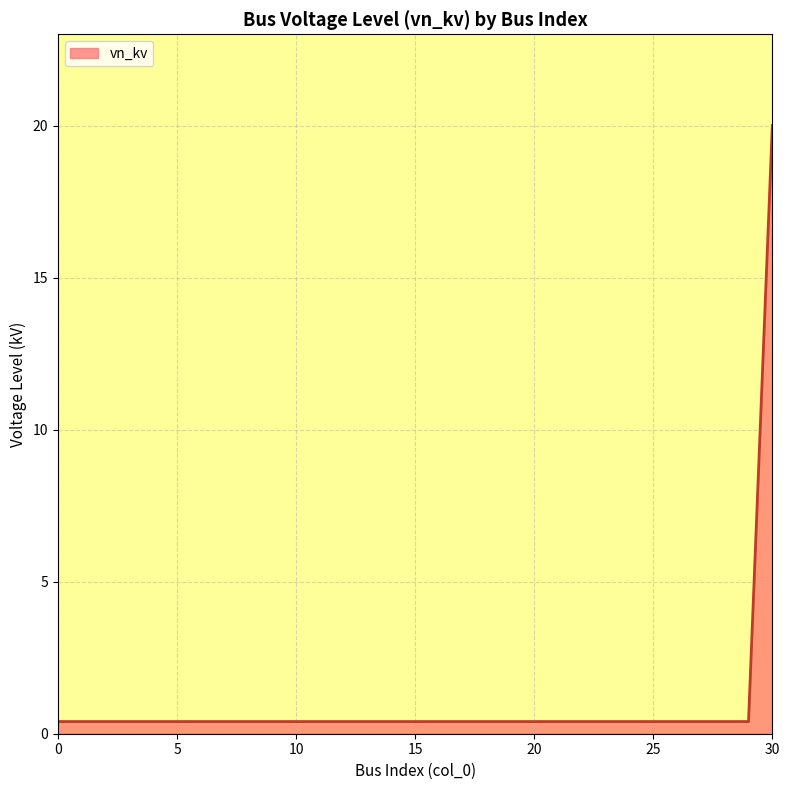

What is the difference between the maximum and minimum values?

19.6